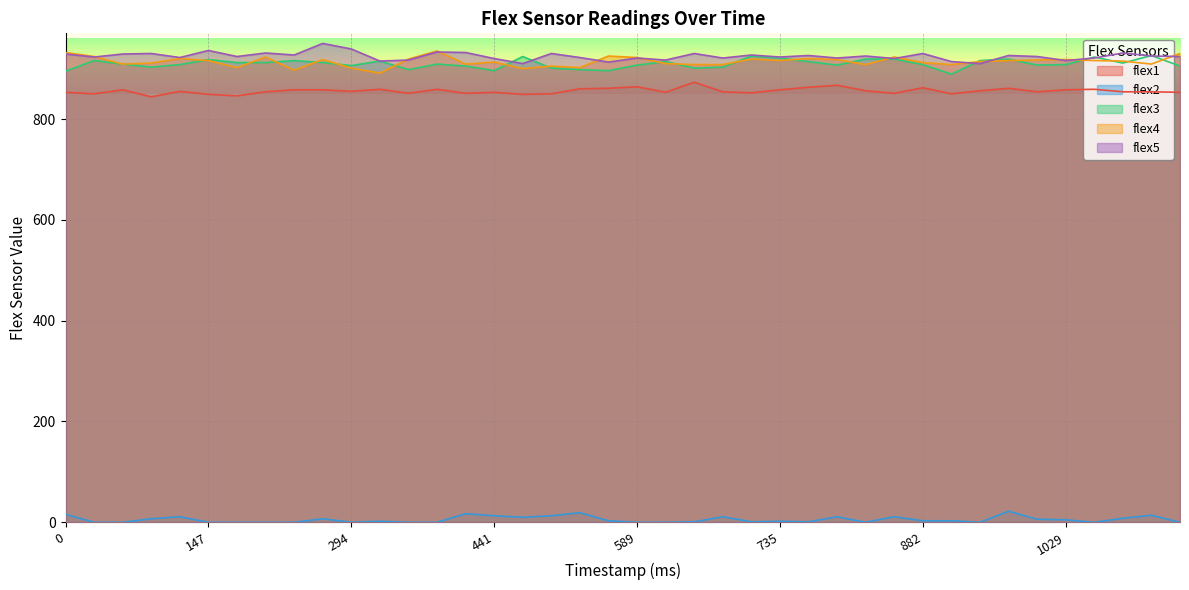

List the series in order of their peak value, lowest first.

flex2, flex1, flex3, flex4, flex5